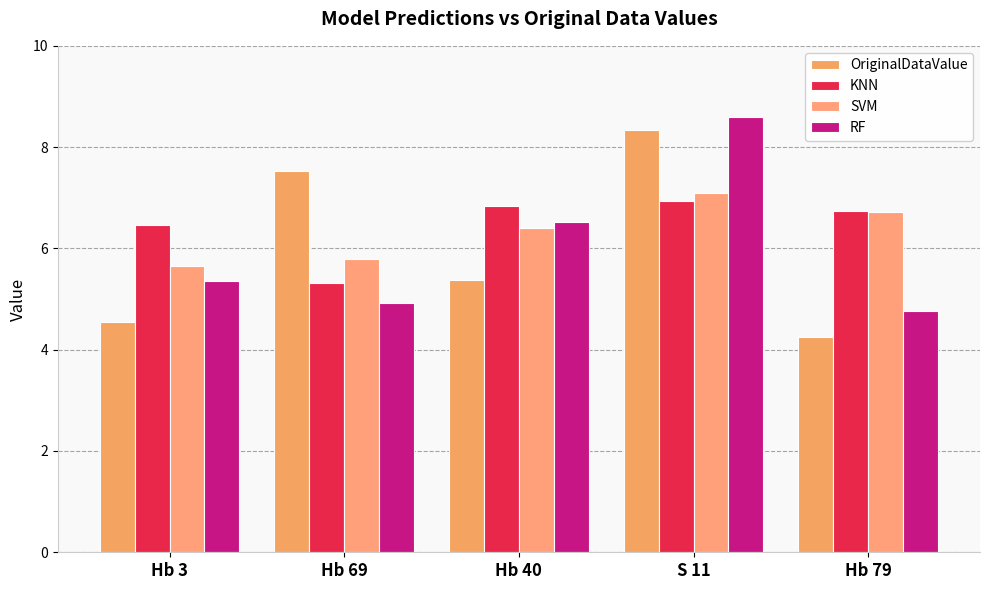

True or false: SVM has a value of 5.7 at Hb 3.

True